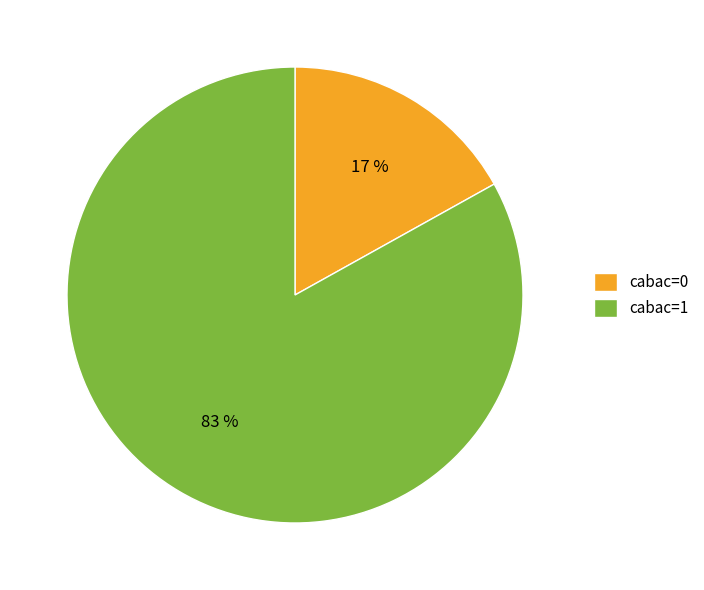

How many slices are in this pie chart?

2